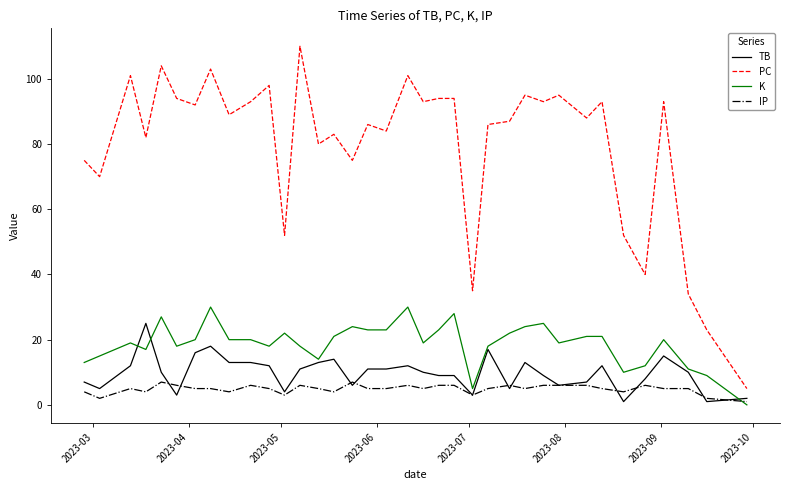

How many series are shown in this chart?

4